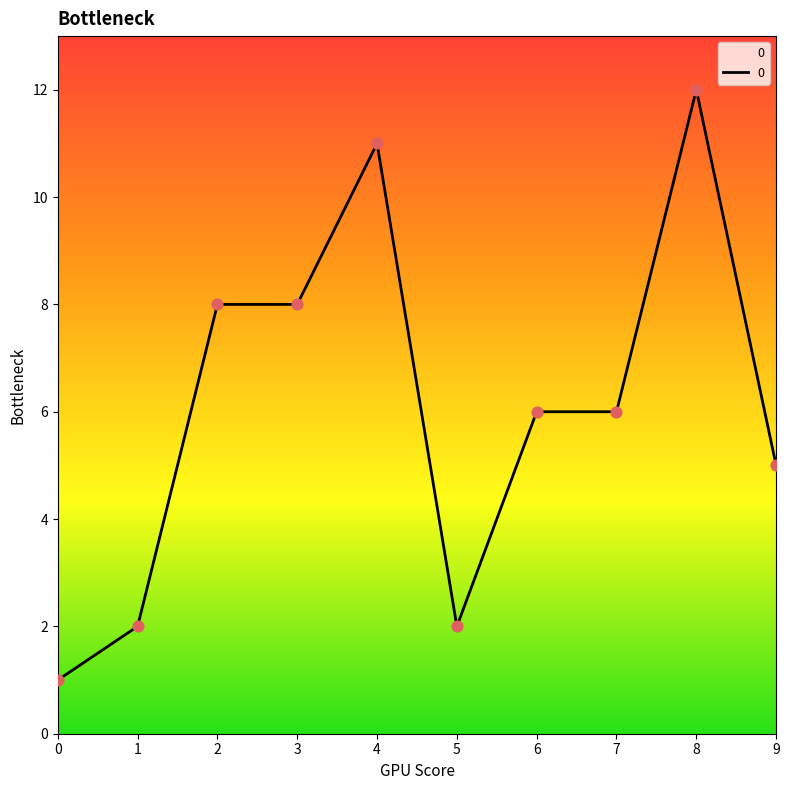

What is the change in value from 1 to 6?

+4